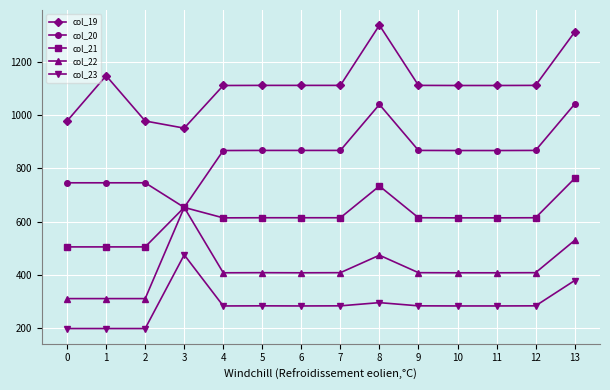

Which series changed the most between 8 and 9?

col_19